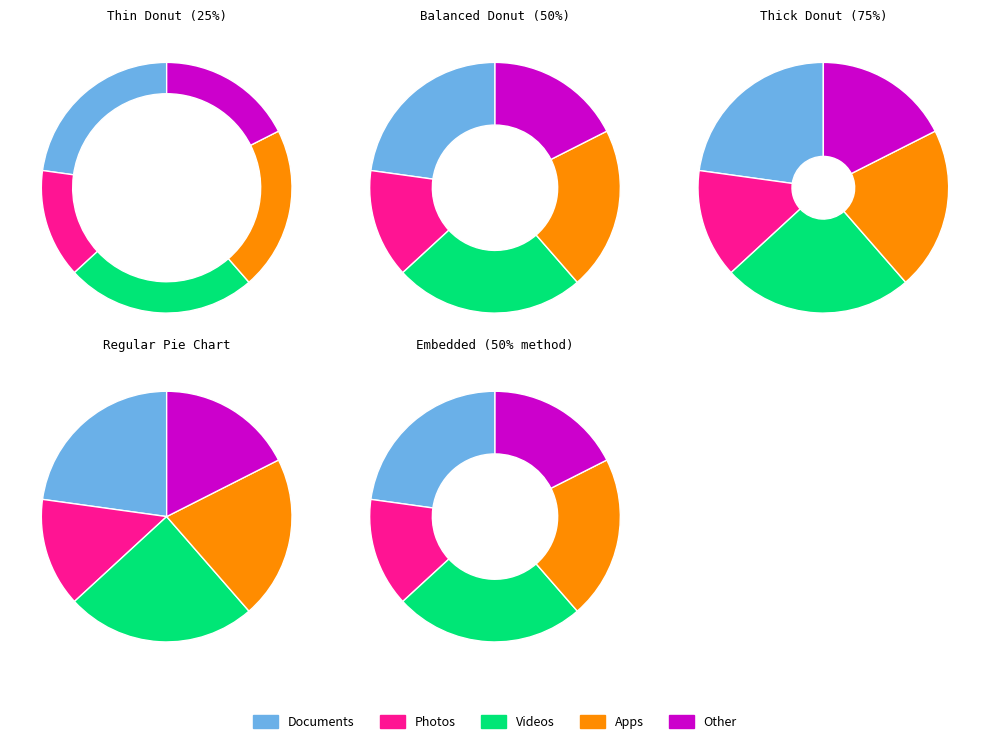

Does probe5 represent more than half of the total?

No